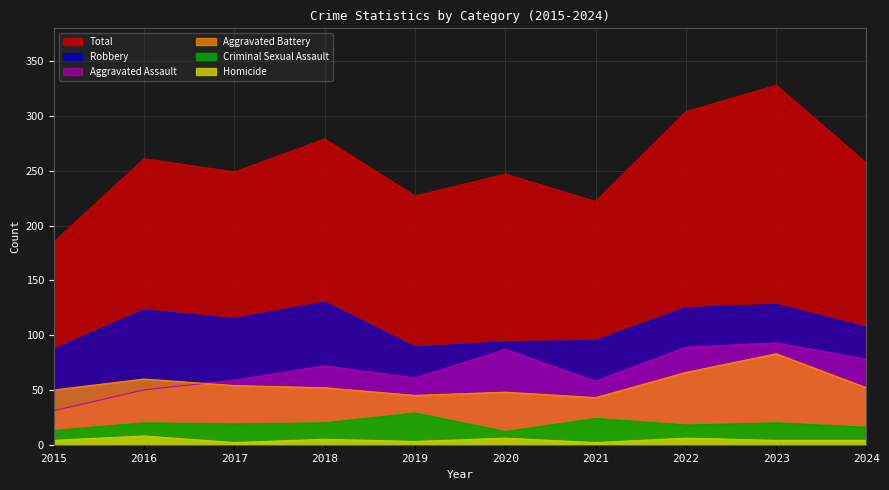

What is the sum of the Criminal Sexual Assault values at 2018 and 2022?

38